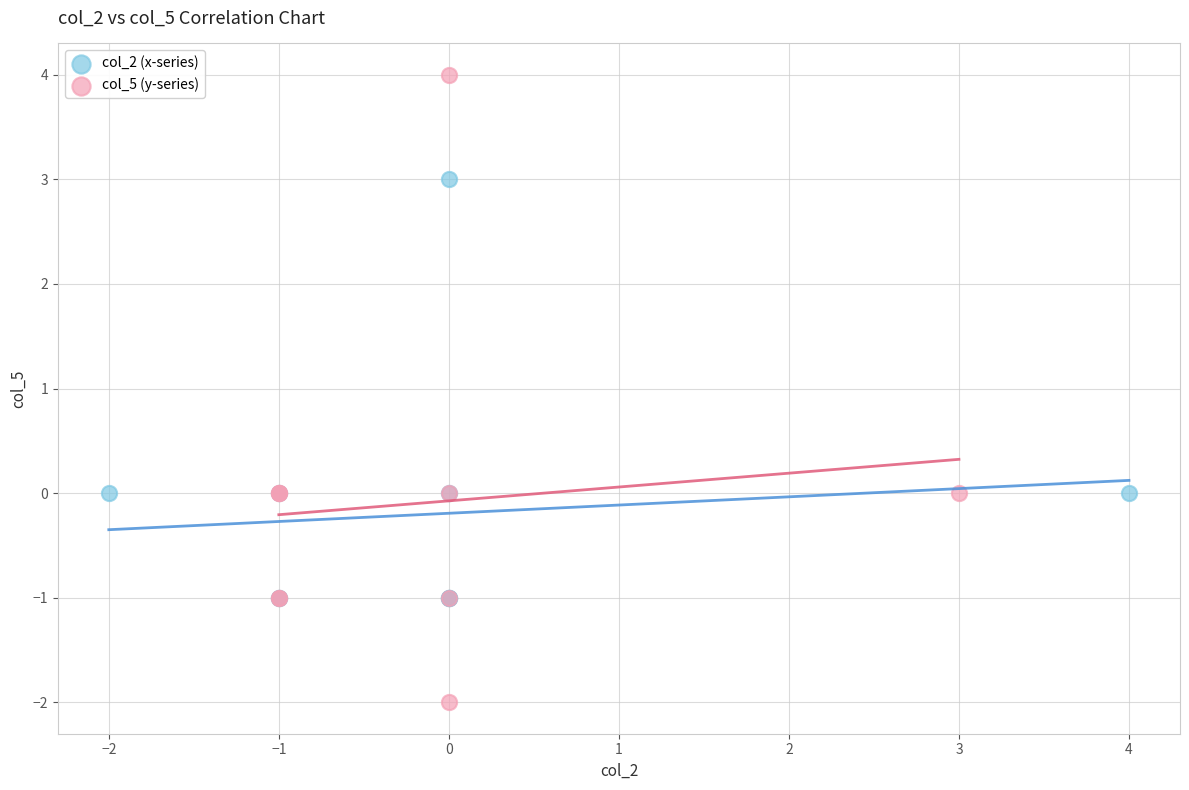

Which series reaches the minimum Y coordinate?

col_5 (y-series)